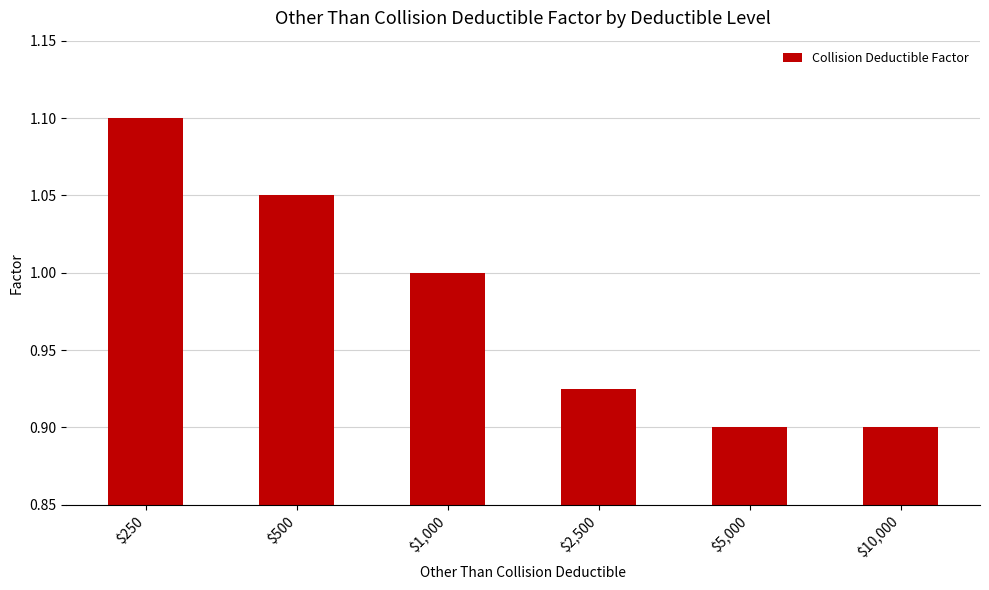

The chart shows a value of 0.9 at $5,000. True or false?

True